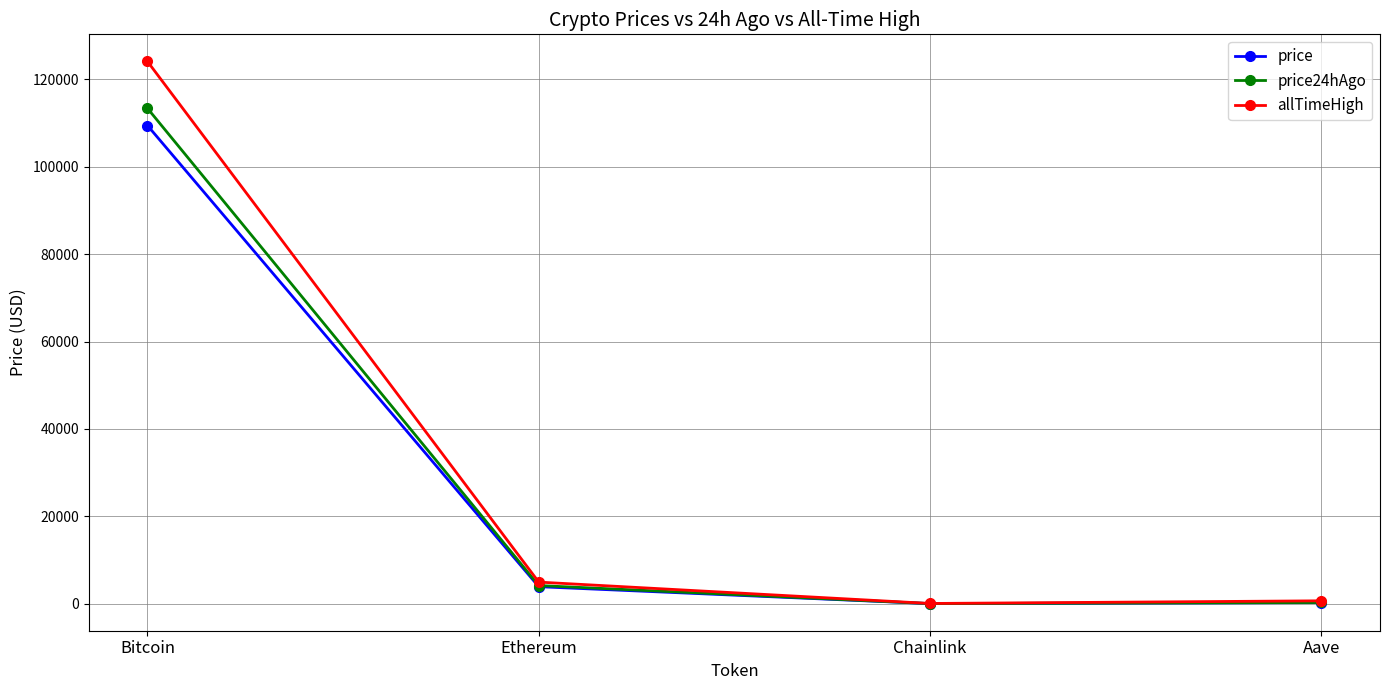

What is the difference between the highest and lowest values at Aave?

401.2